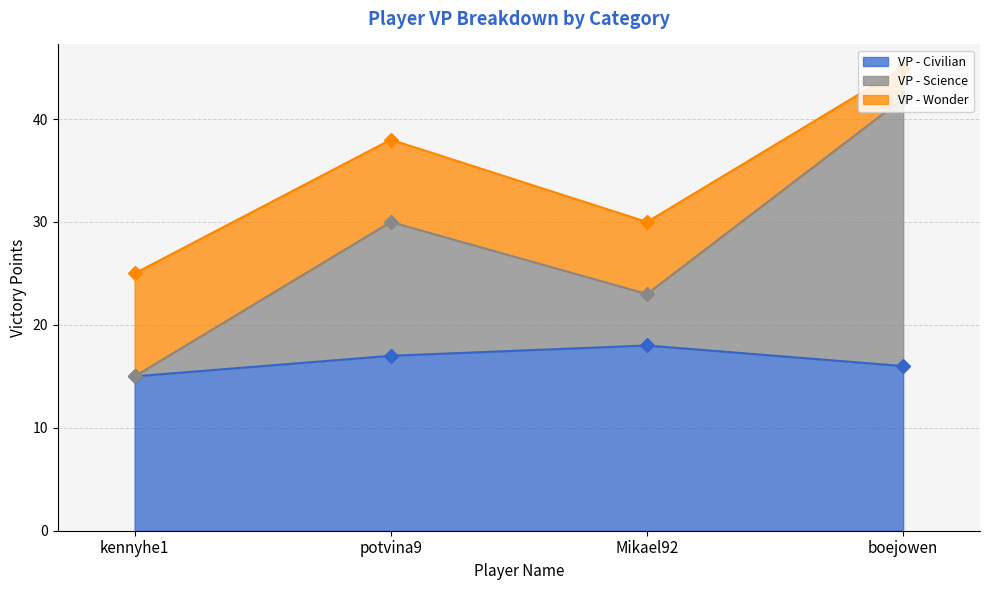

What value does the VP - Science series have at potvina9, to the nearest 5?

30